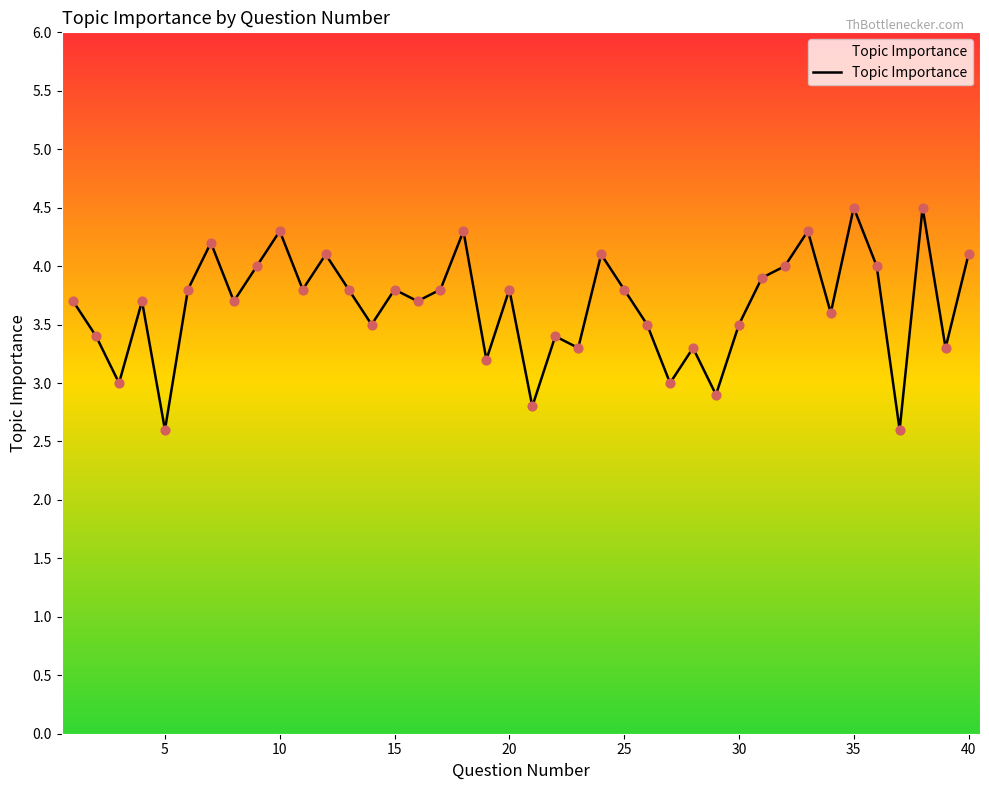

What is the smallest value displayed?

2.6